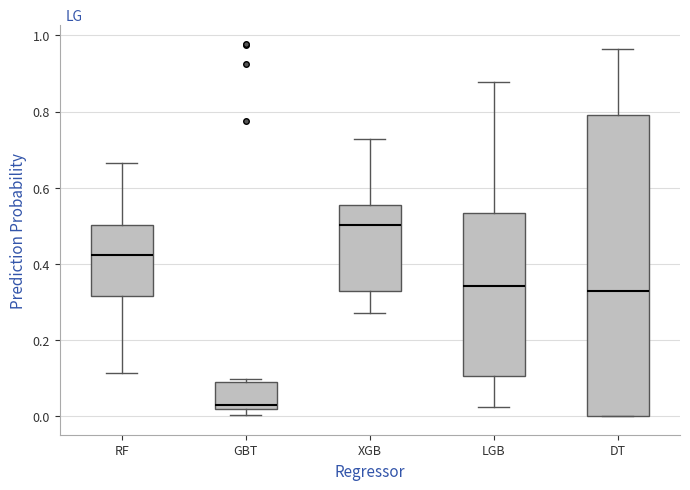

Which box's median line is the highest?

XGB